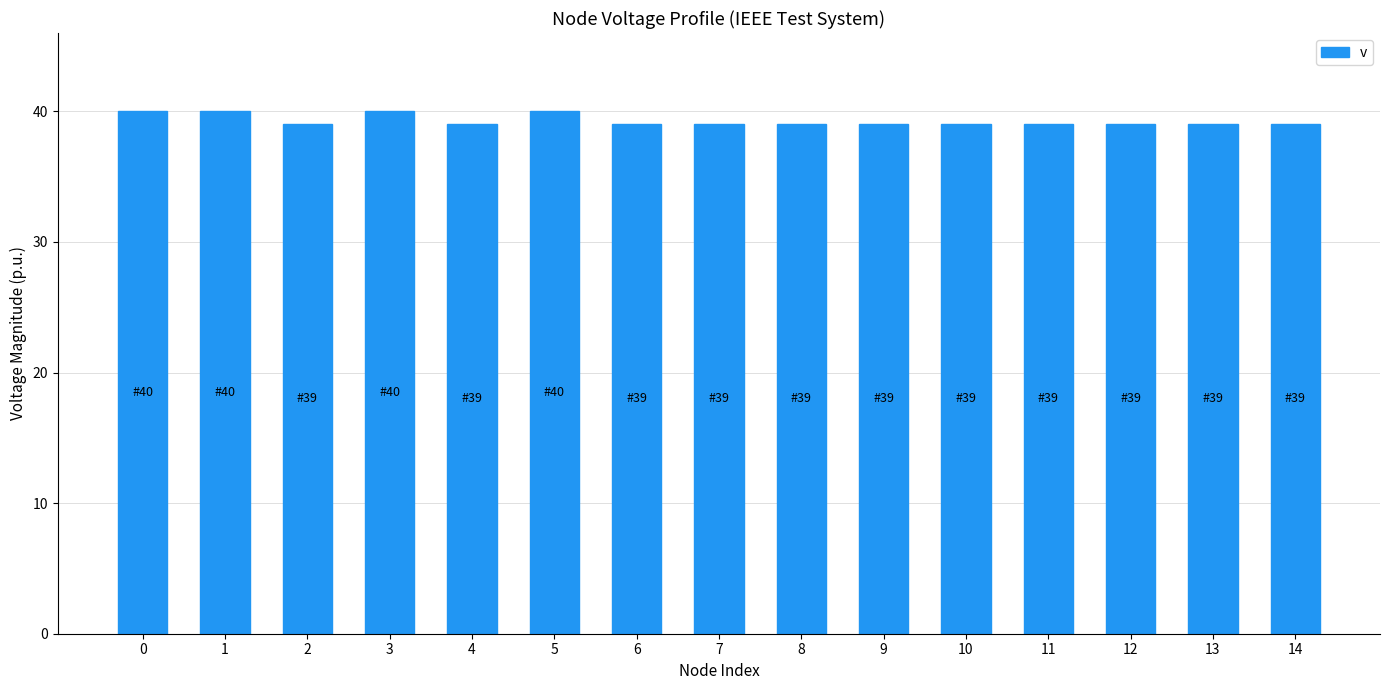

How many bars are there in total?

15